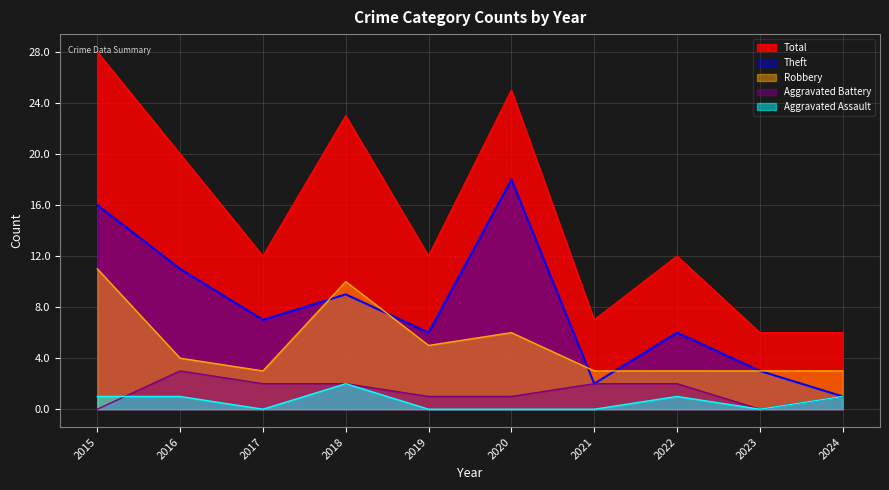

List the series in order of their peak value, highest first.

Total, Theft, Robbery, Aggravated Battery, Aggravated Assault